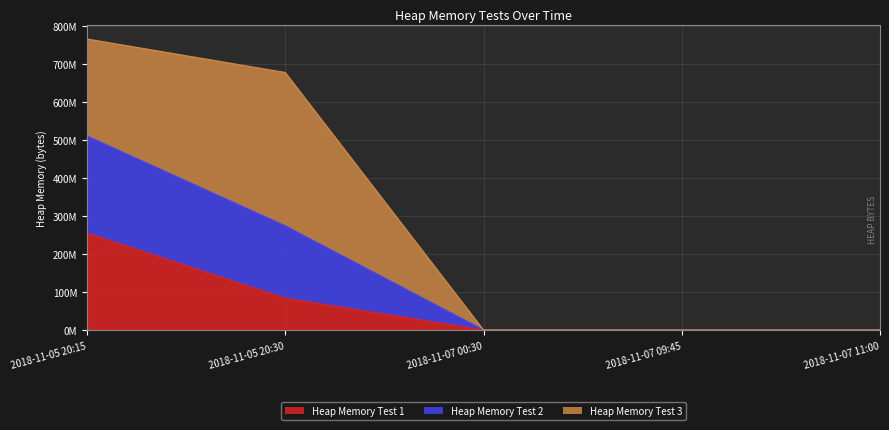

What is the difference between the Heap Memory Test 1 values at 2018-11-07 09:45 and 2018-11-05 20:30?

83607503